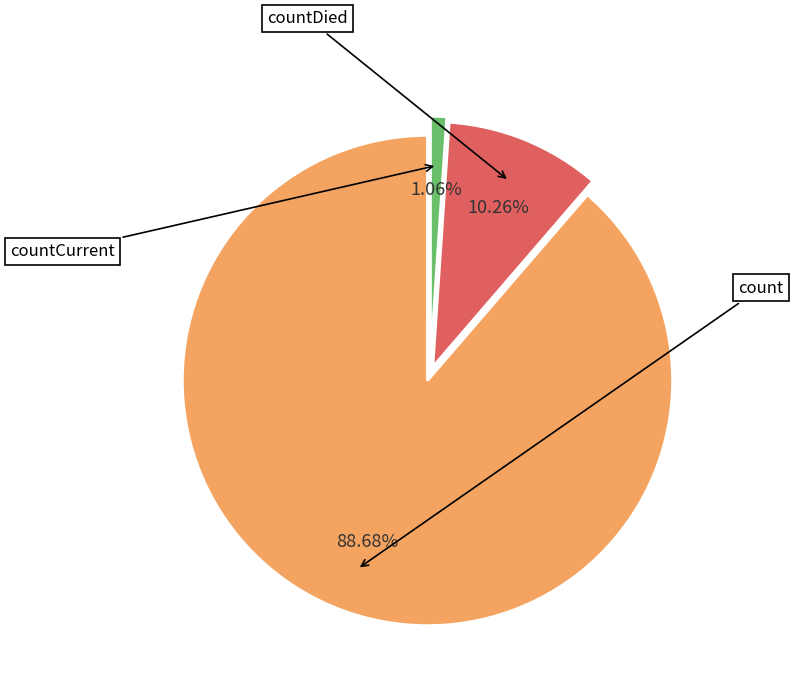

What is the total percentage of countDied and count?

98.9%